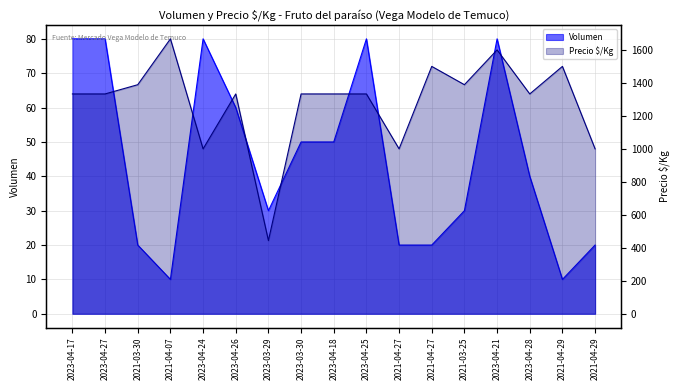

At how many categories does at least one series exceed 902?

16